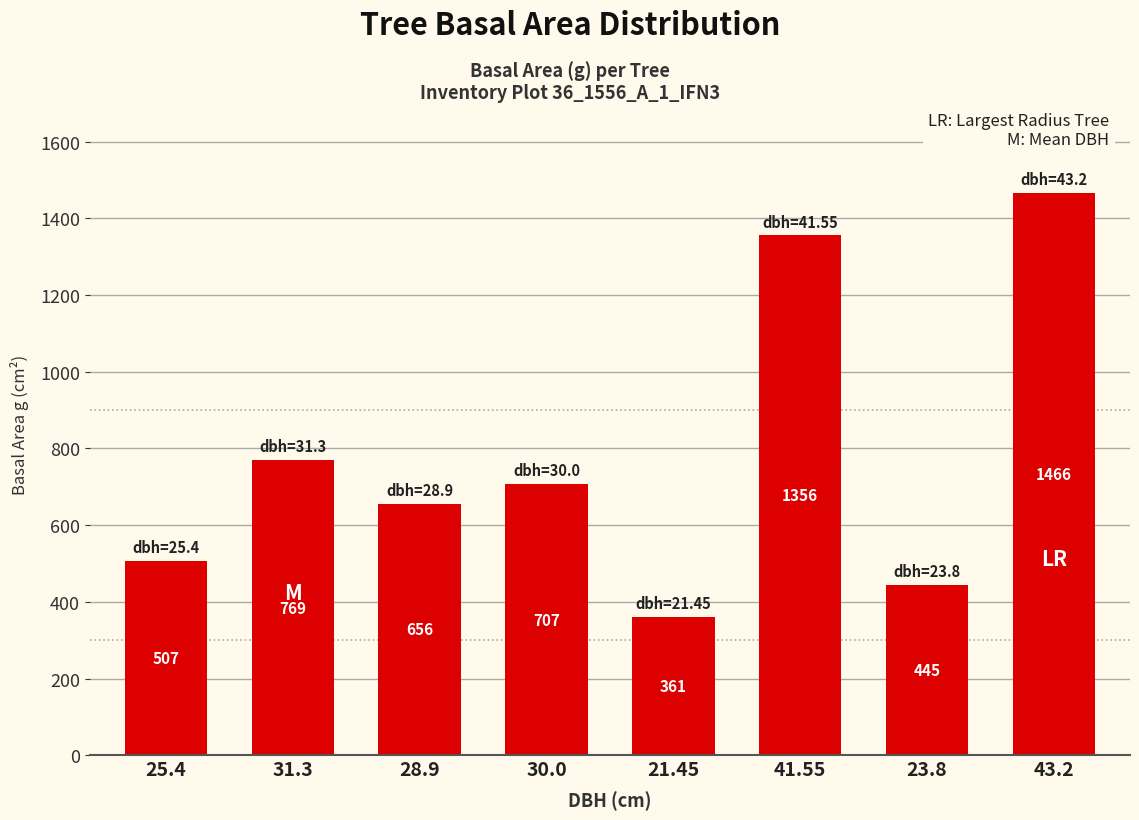

At which category does the chart reach its peak across all series?

43.2